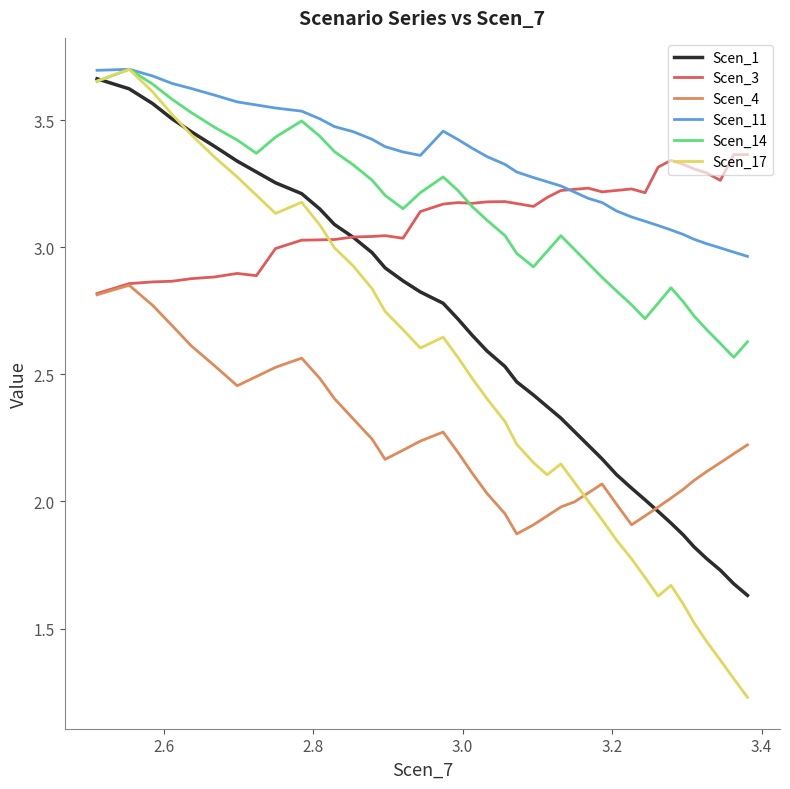

Which series has the largest total across all categories?

Scen_11